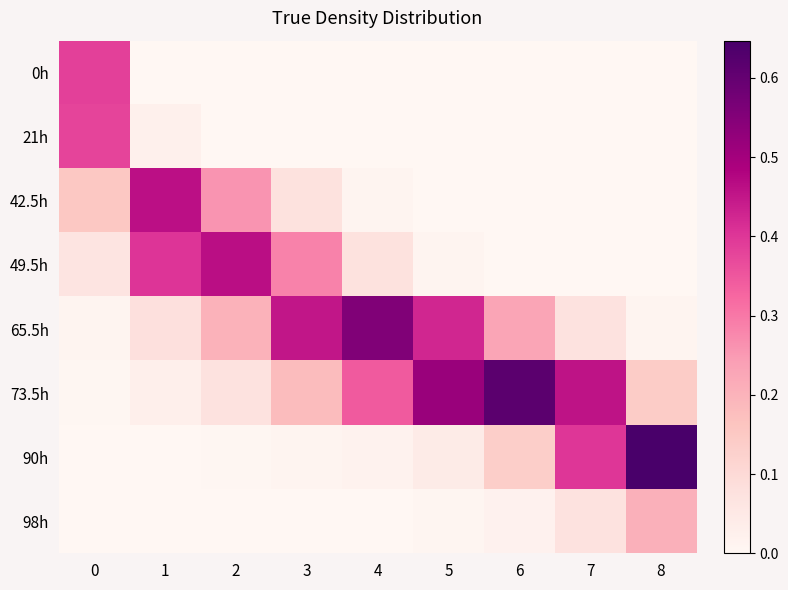

Which series has the largest total across all categories?

73.5h